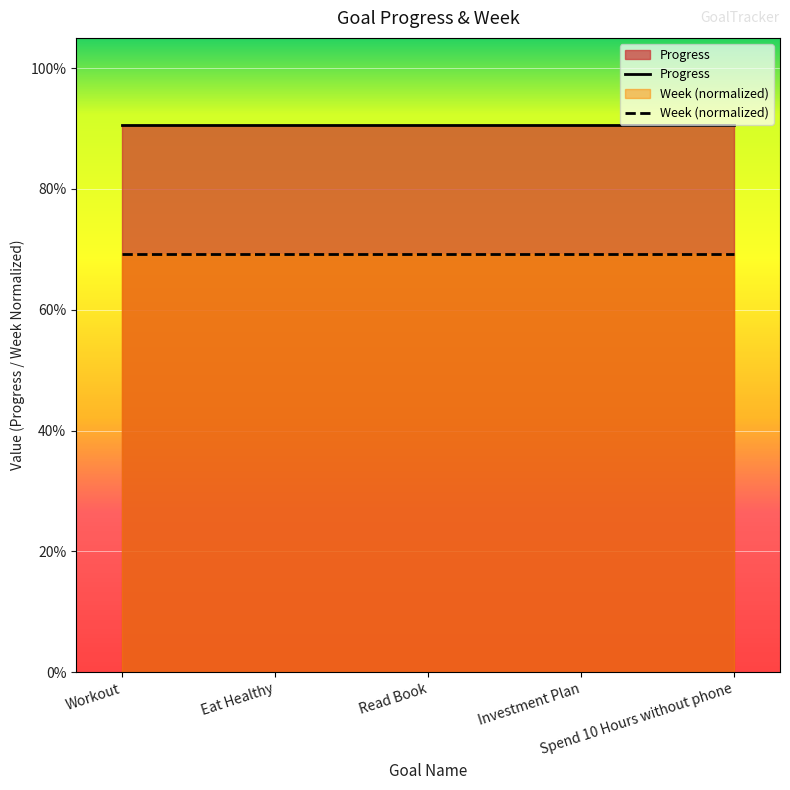

What is the total value across all series at Workout?

1.6